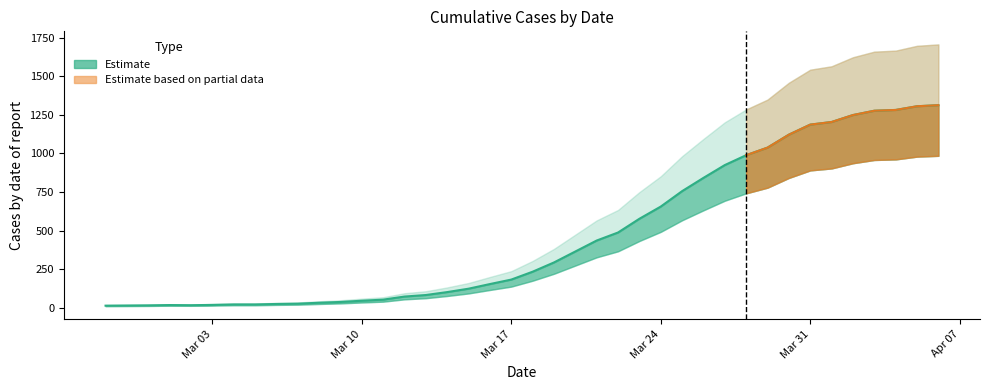

What is the value of the 13th point from the left?

45